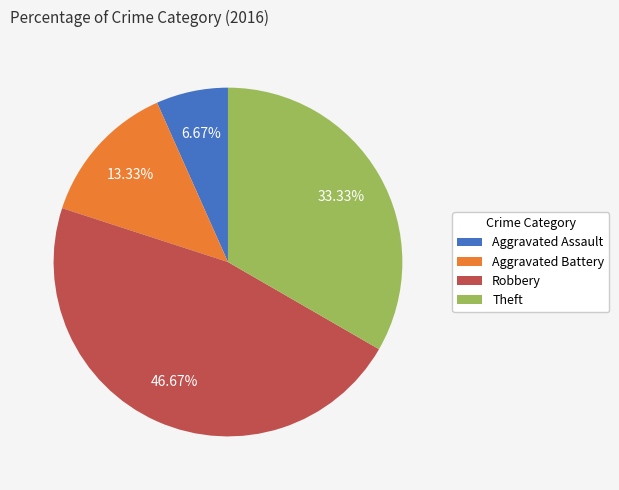

To the nearest percent, what is the average slice percentage?

25%